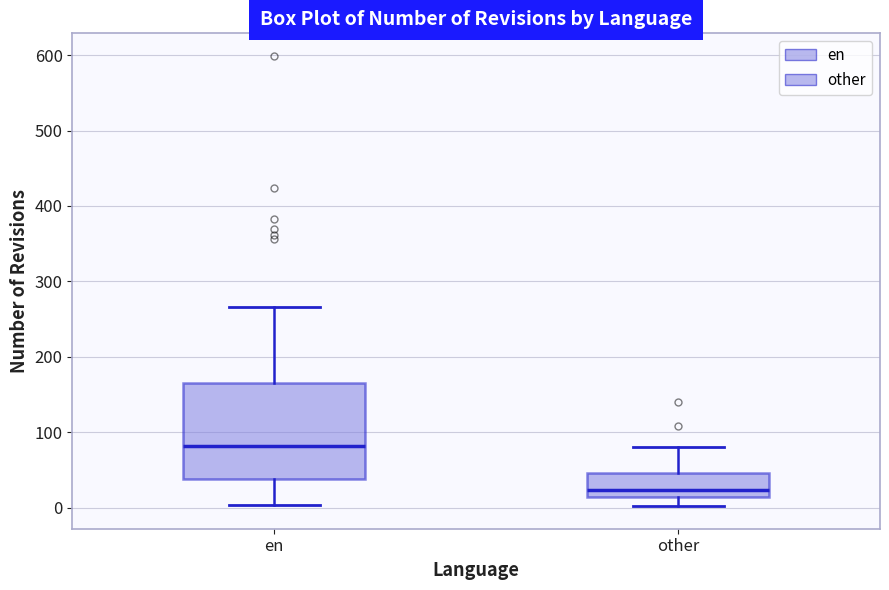

Which box is the tallest, from its lower edge to its upper edge?

en